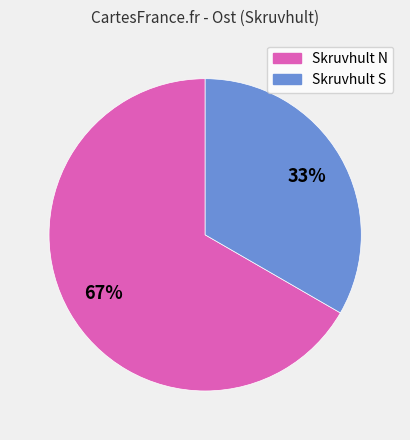

To the nearest percent, what is the average slice percentage?

50%